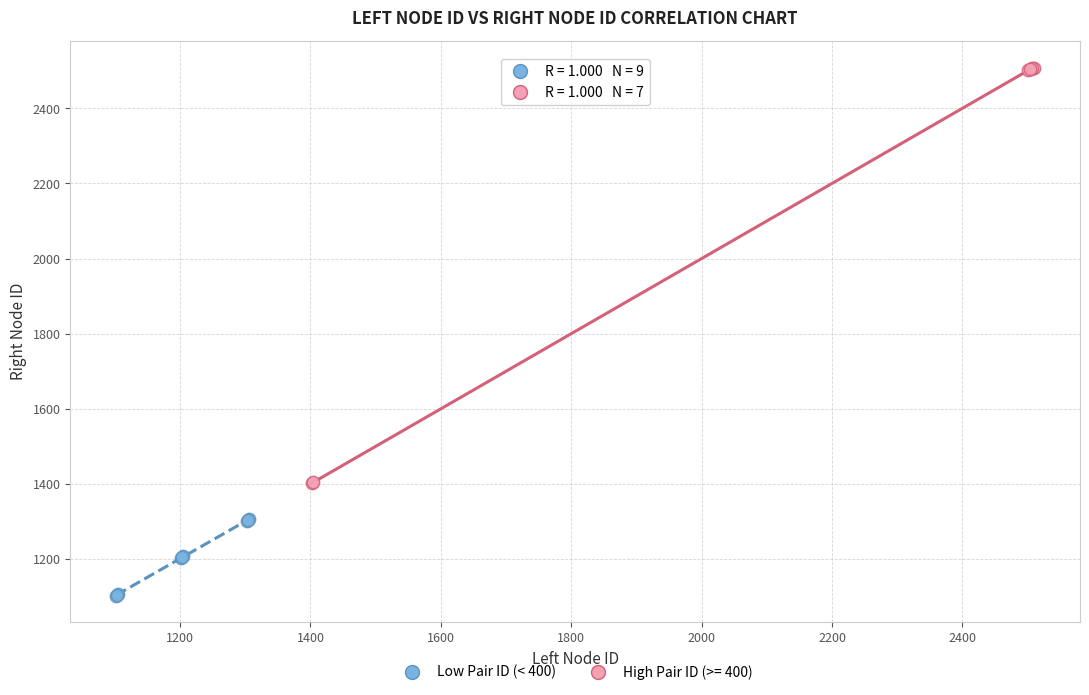

Which series contains the highest Y value?

High Pair ID (>= 400)